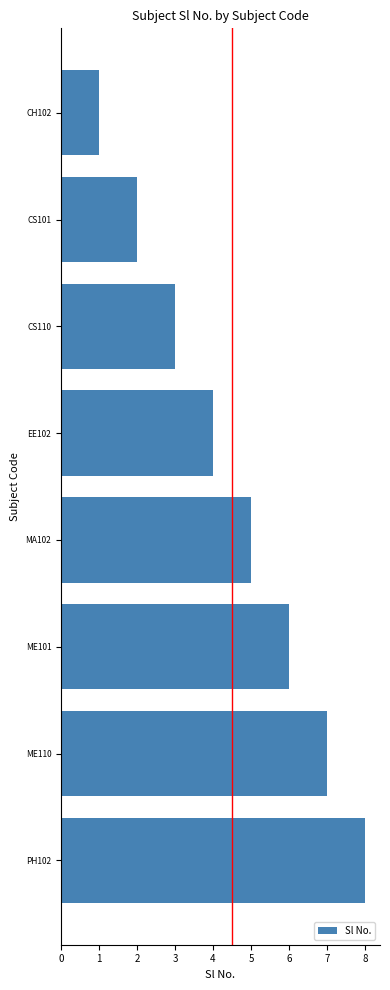

Rank the categories by value from lowest to highest.

CH102, CS101, CS110, EE102, MA102, ME101, ME110, PH102